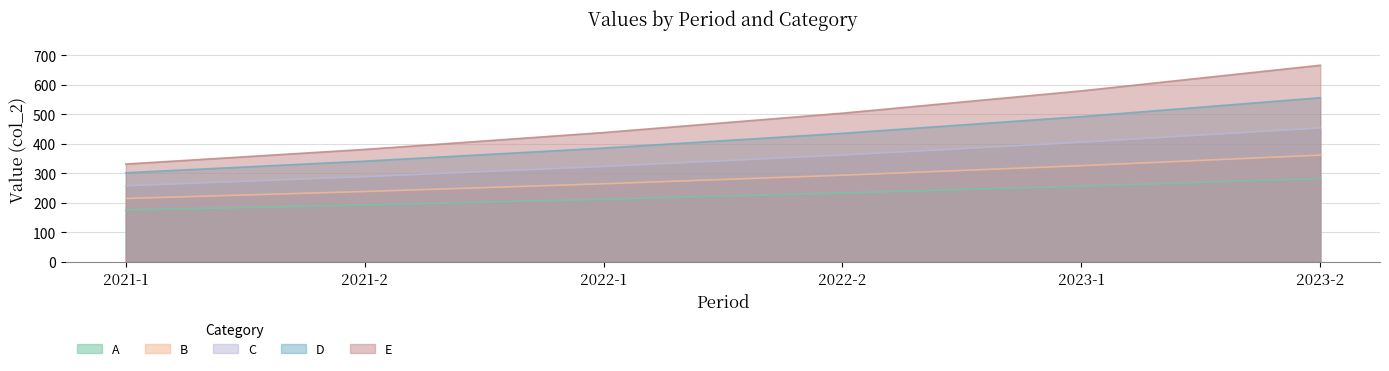

Between 2023-1 and 2021-2, which is larger?

2023-1